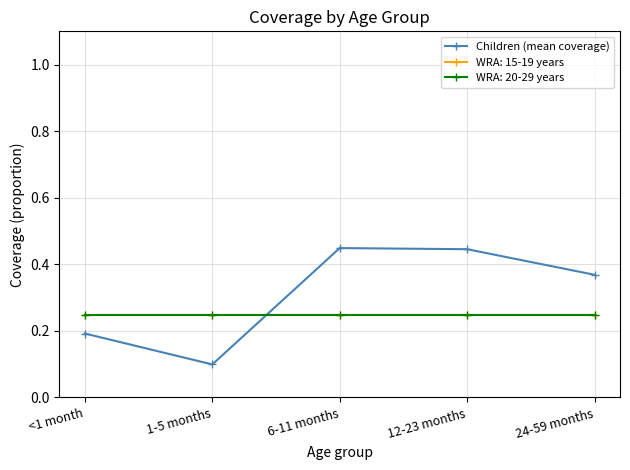

What is the minimum value shown in the chart?

0.1